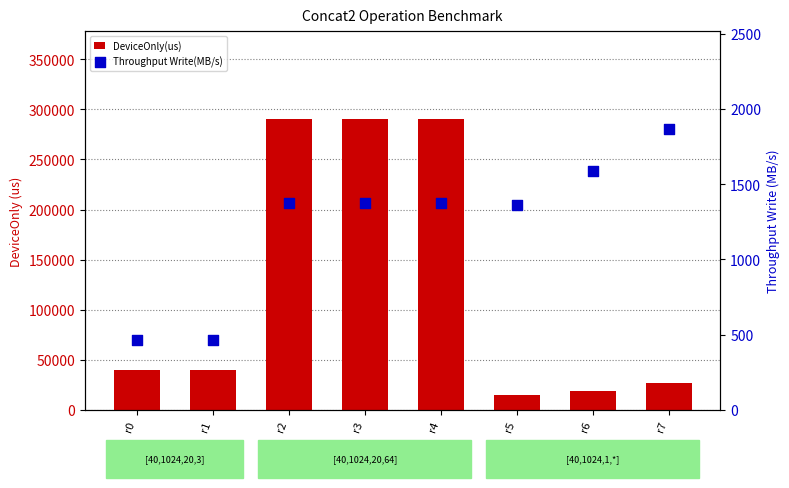

What are all the series names shown in the legend?

DeviceOnly(us), Throughput Write(MB/s)